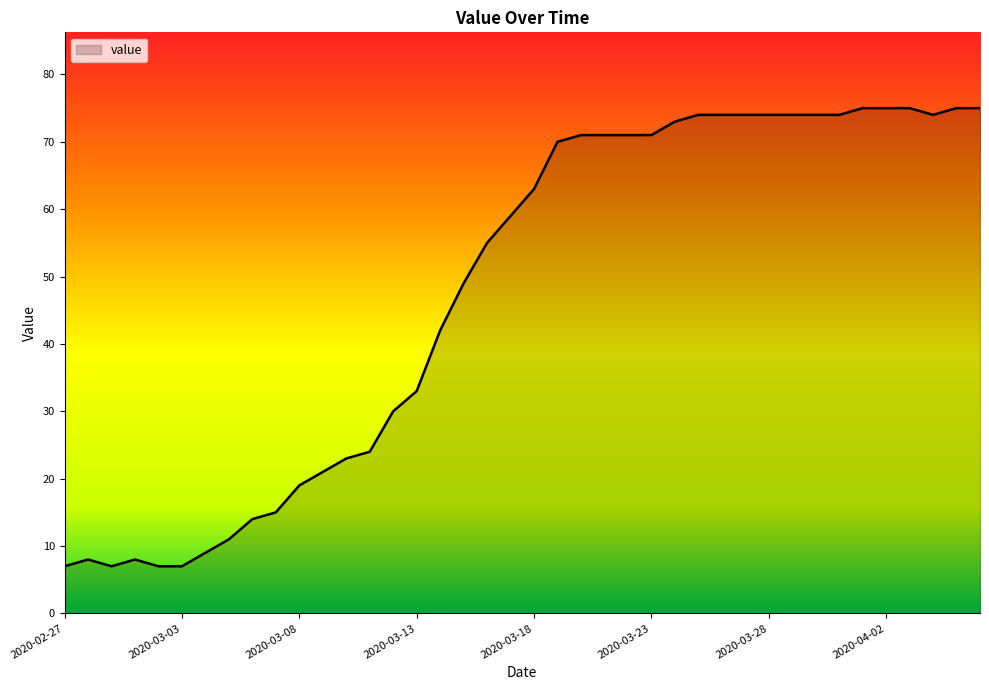

What is the smallest value displayed?

7